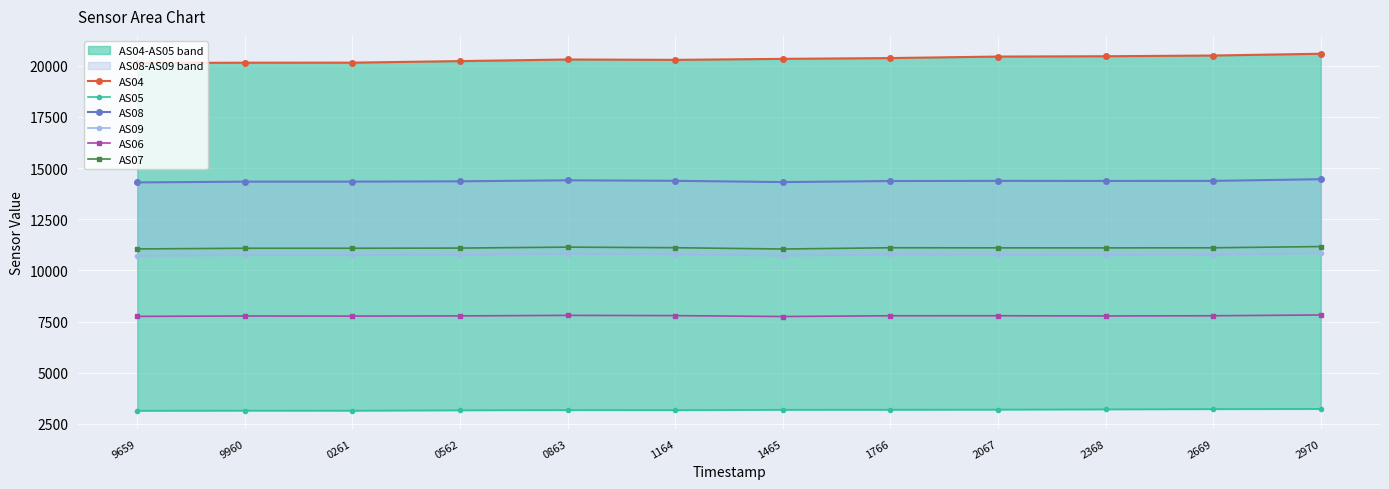

Is the value of AS06 at 2669 greater than the value of AS08 at 9659?

No